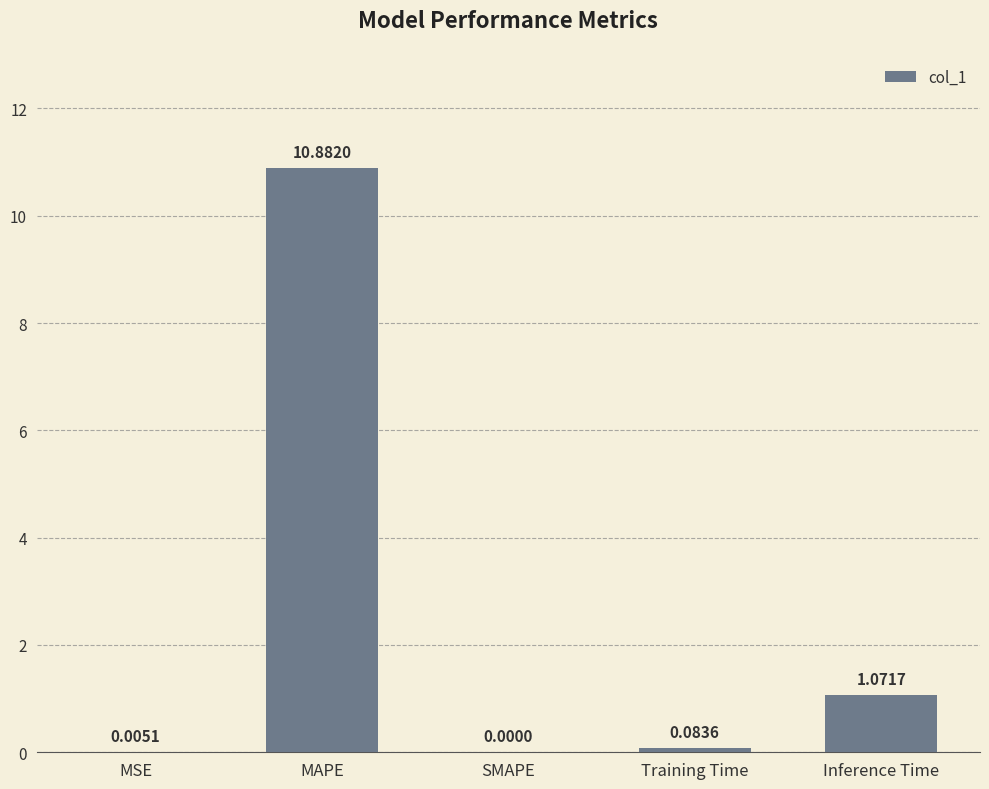

What is the change in value from MSE to MAPE?

+10.9